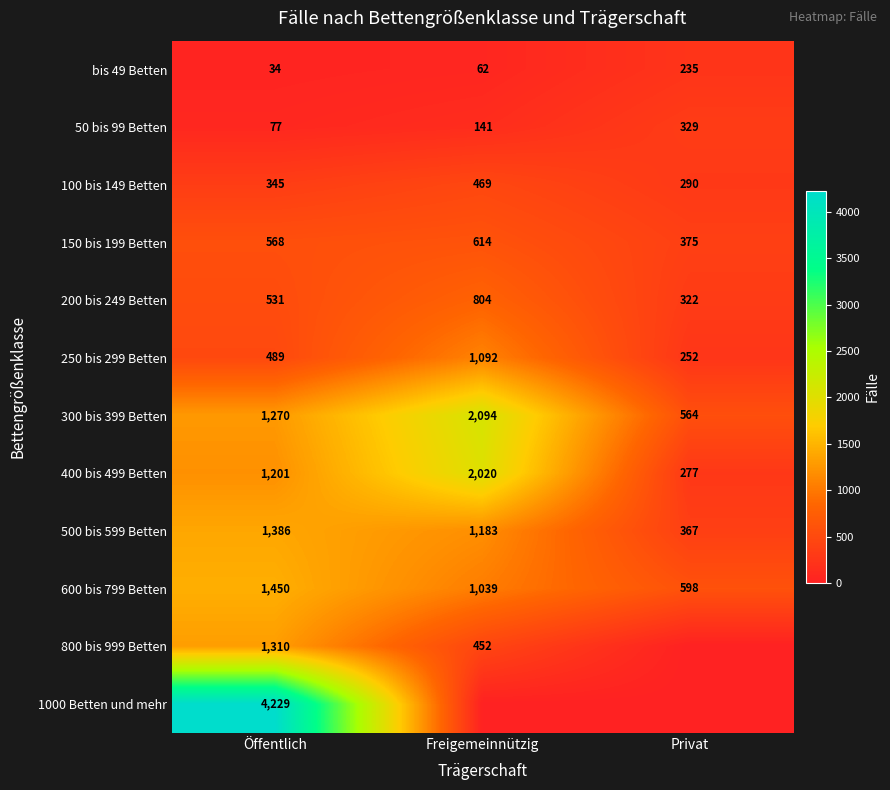

At Öffentlich, list the series in order from smallest to largest.

bis 49 Betten, 50 bis 99 Betten, 100 bis 149 Betten, 250 bis 299 Betten, 200 bis 249 Betten, 150 bis 199 Betten, 400 bis 499 Betten, 300 bis 399 Betten, 800 bis 999 Betten, 500 bis 599 Betten, 600 bis 799 Betten, 1000 Betten und mehr